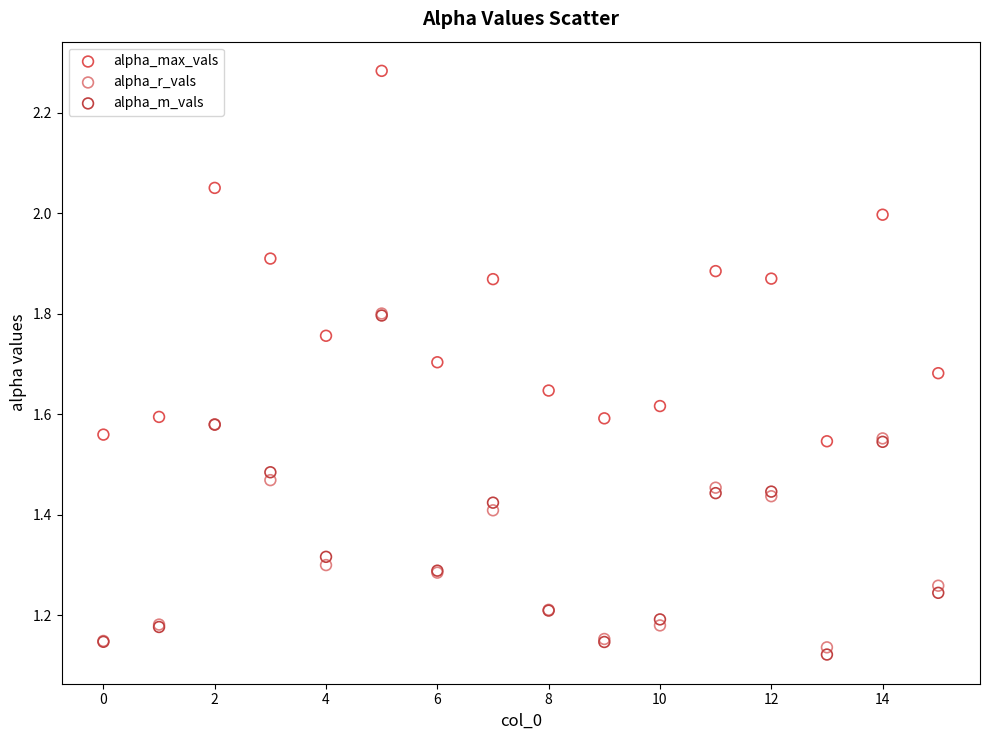

What are all the series names shown in the legend?

alpha_max_vals, alpha_r_vals, alpha_m_vals